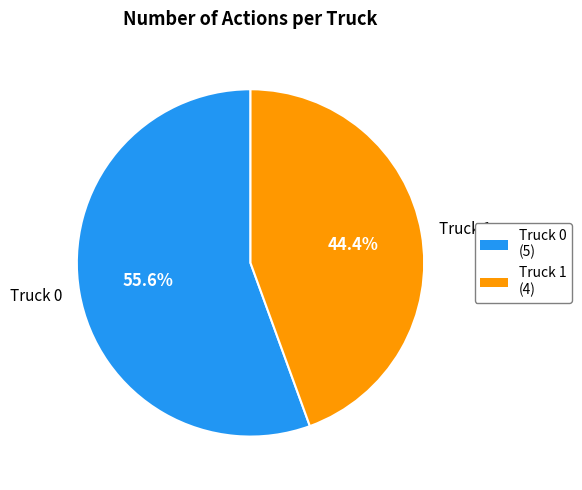

Which category has the smallest portion of the pie?

Truck 1